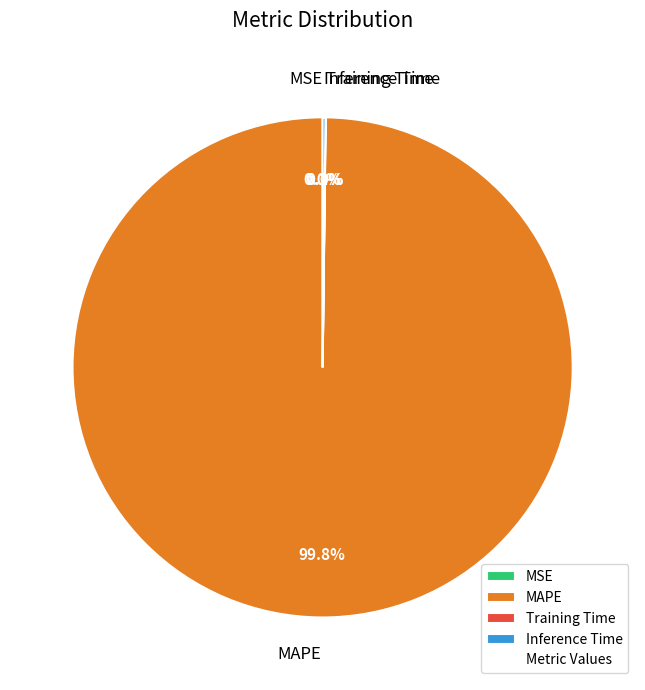

To the nearest percent, what percentage of the pie is MAPE?

100%